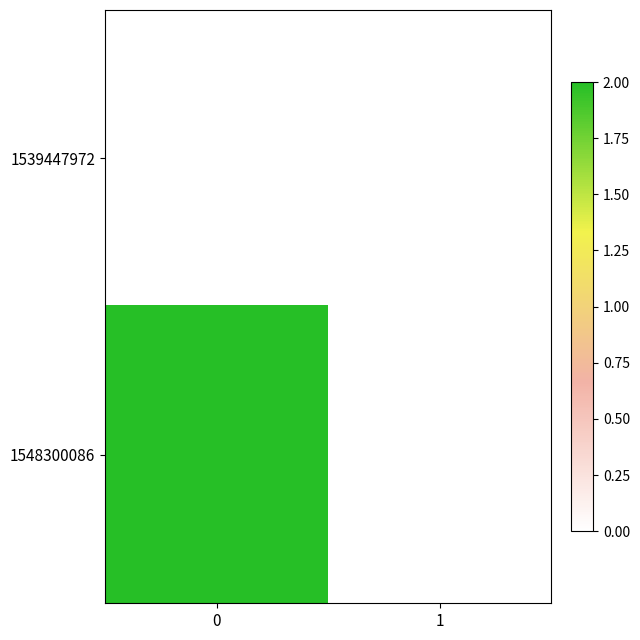

Which series has the largest range (max minus min)?

1548300086